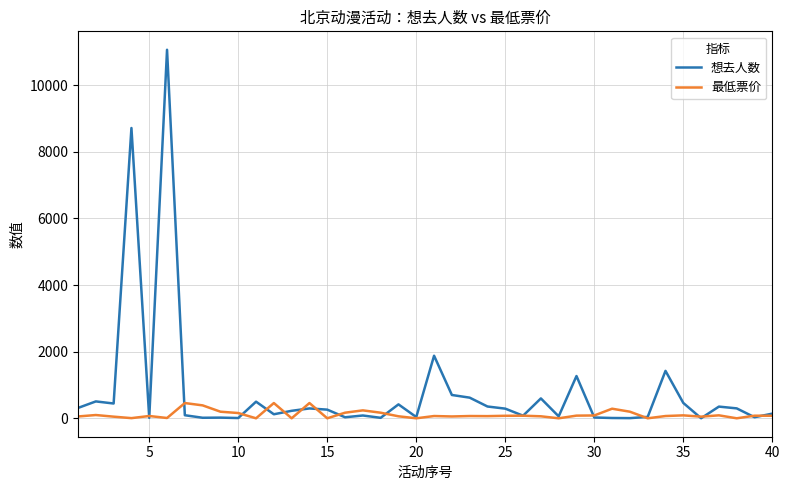

What is the greatest value displayed?

11067.0